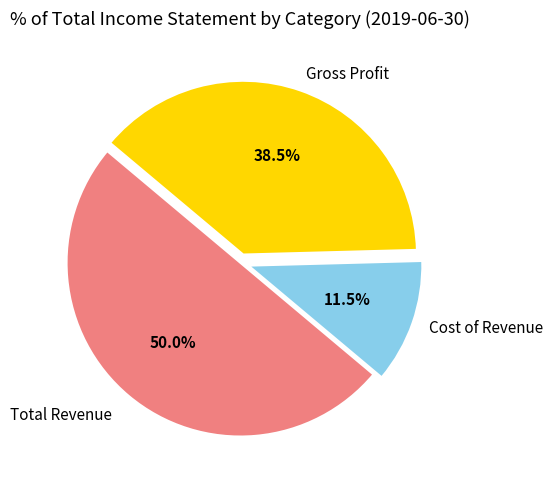

Rank the categories by value from lowest to highest.

Cost of Revenue, Gross Profit, Total Revenue